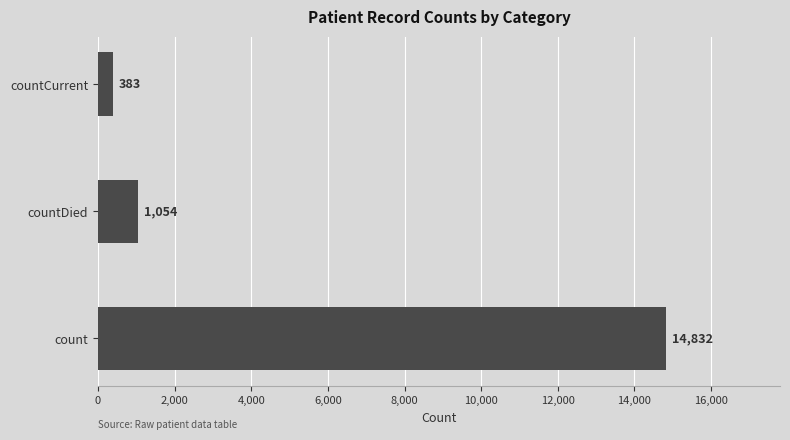

True or false: the data shows 1054 at countDied.

True